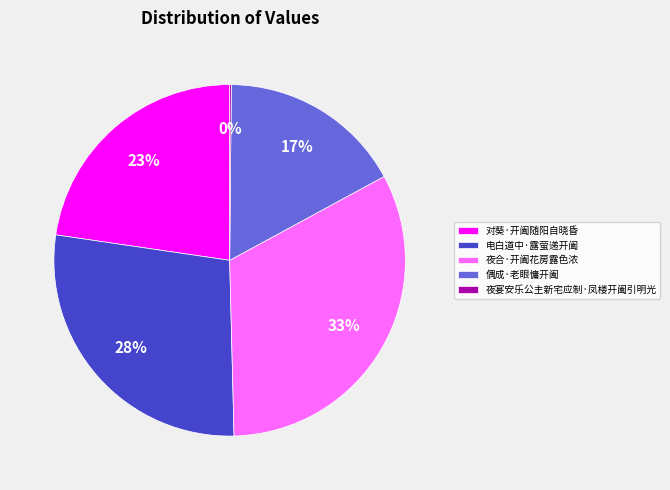

Is there any slice that represents more than half of the pie?

No